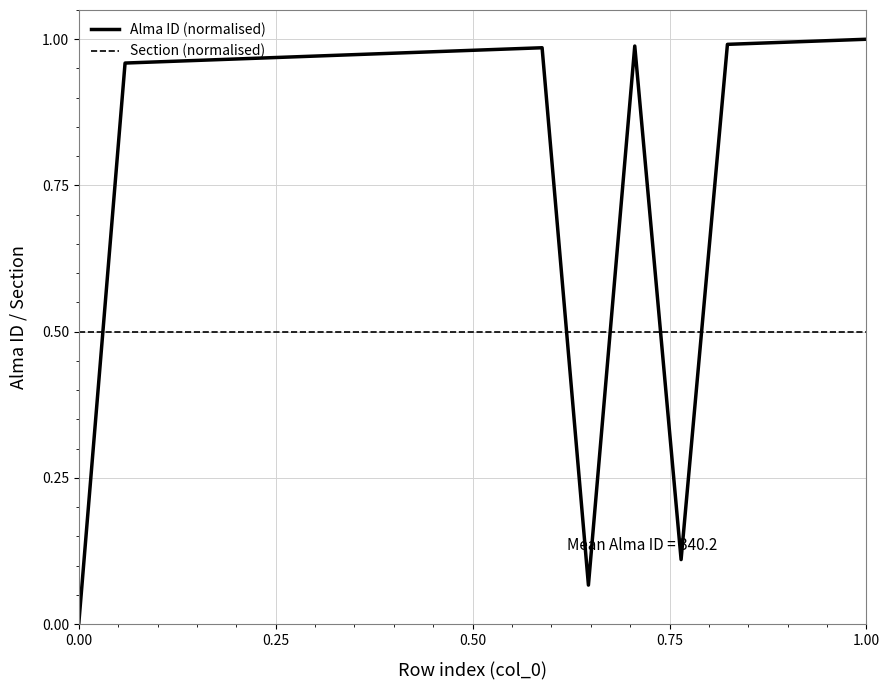

How many intersections are there between Section (normalised) and Alma ID (normalised)?

5